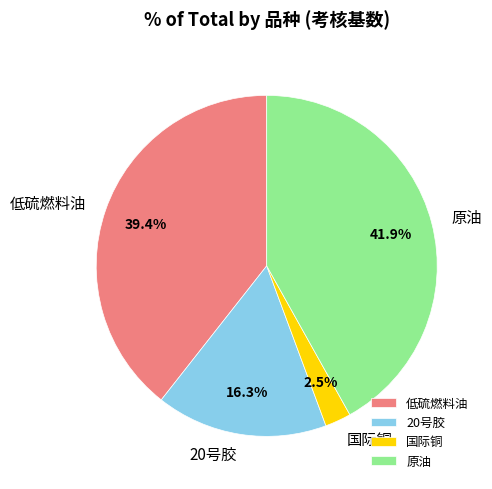

Combined, what portion of the pie is 20号胶 and 原油?

58.1%